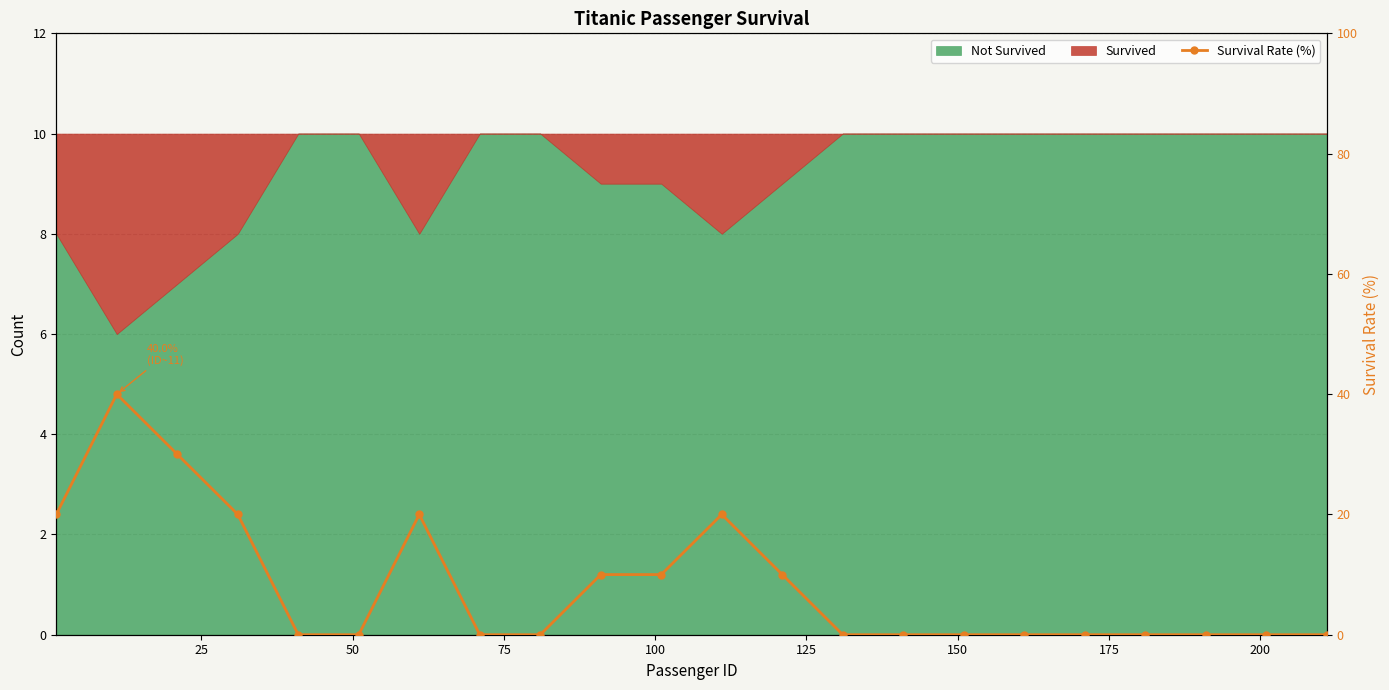

How many lines are shown in the chart?

1